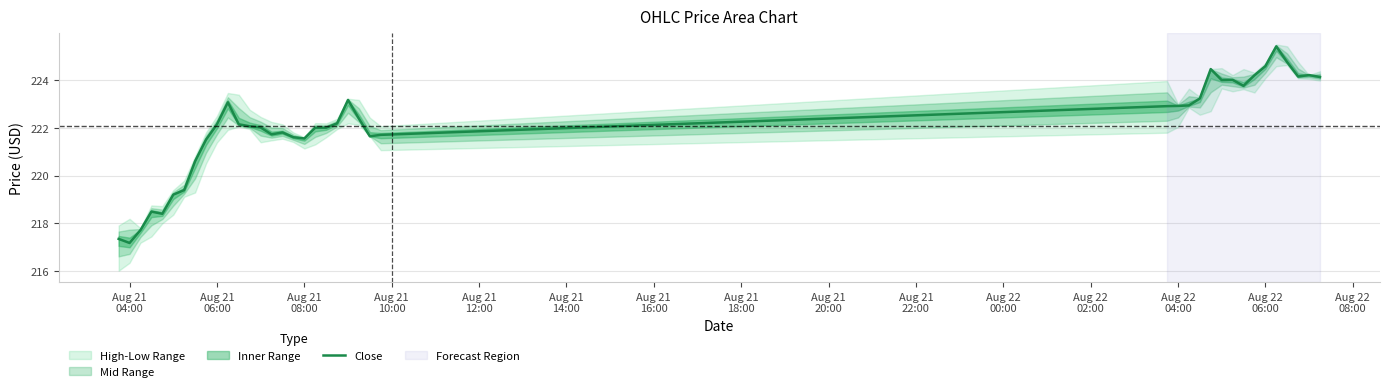

Is this an area chart (filled region under the line)?

No